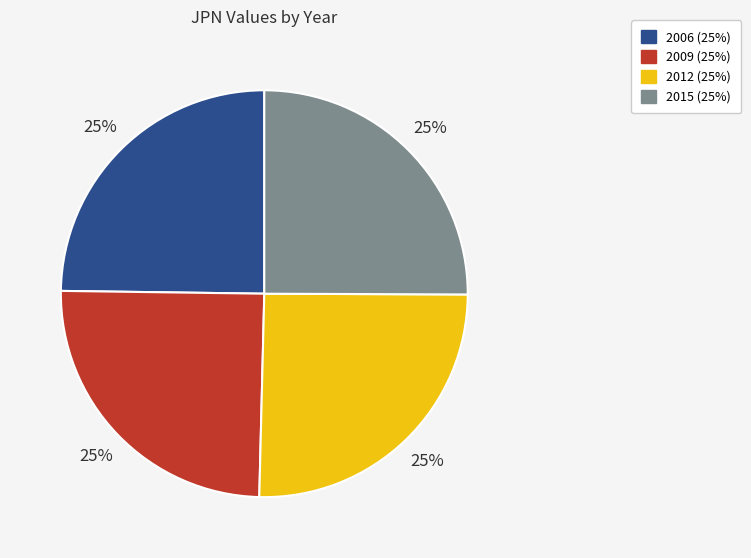

What percentage is the 2012 slice, to the nearest percent?

25%